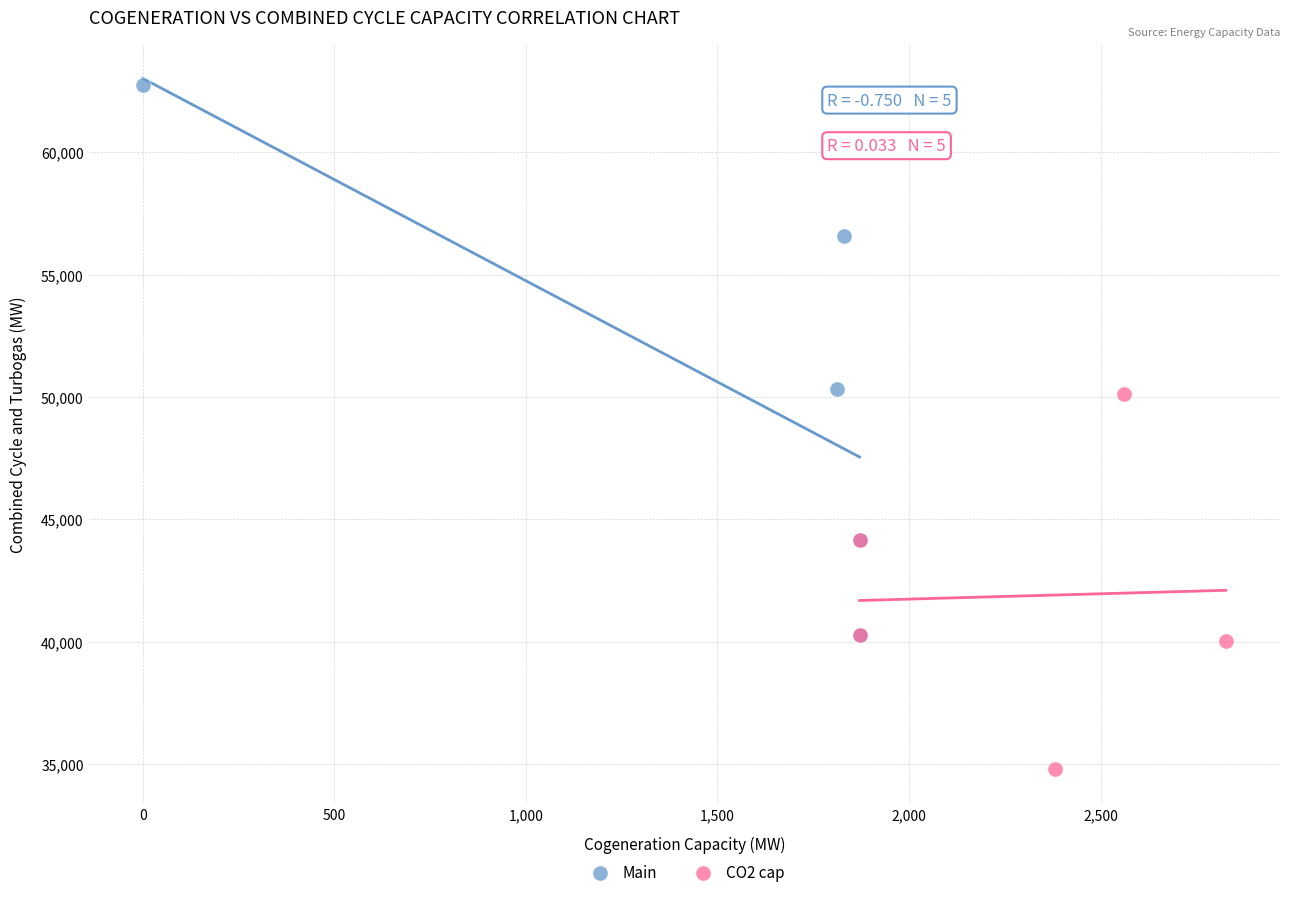

Which series has the largest Y range (max minus min)?

Main